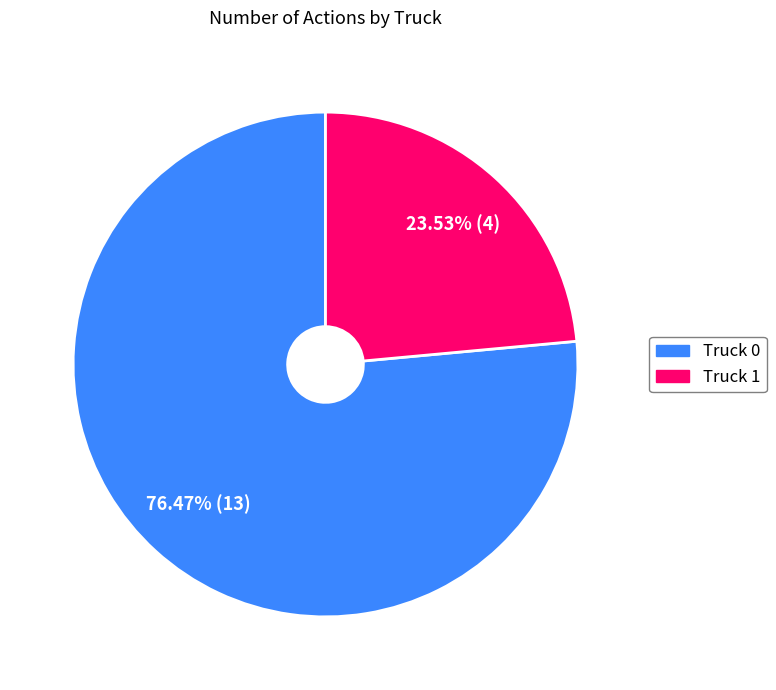

Approximately how many times larger is the value at Truck 0 compared to Truck 1?

3.2